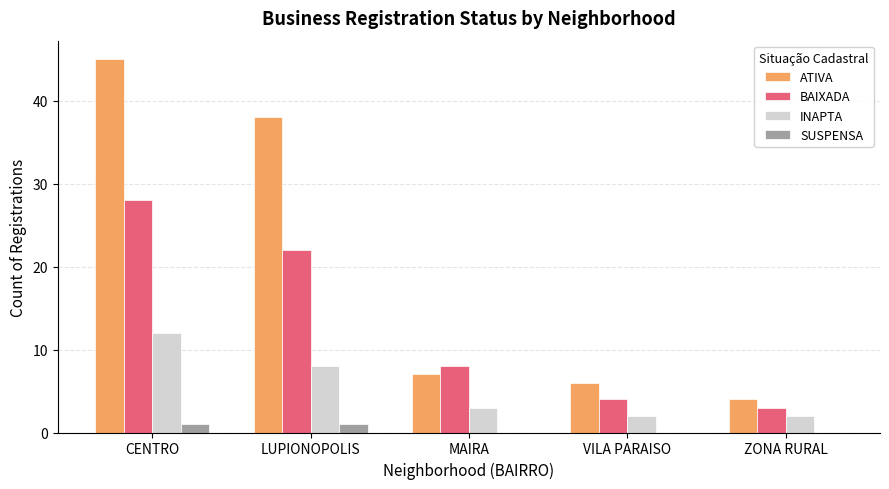

What is the greatest value displayed?

45